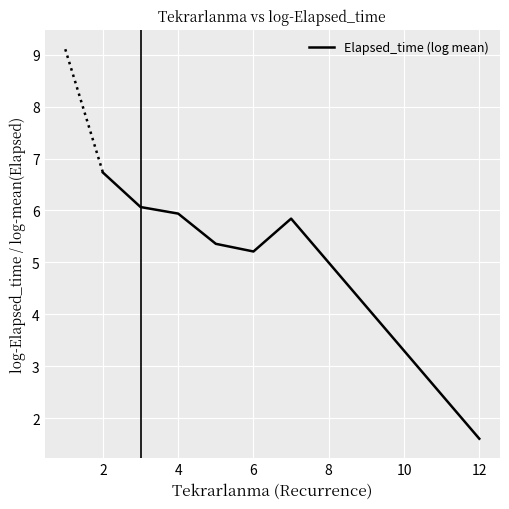

How many series are shown in this chart?

1